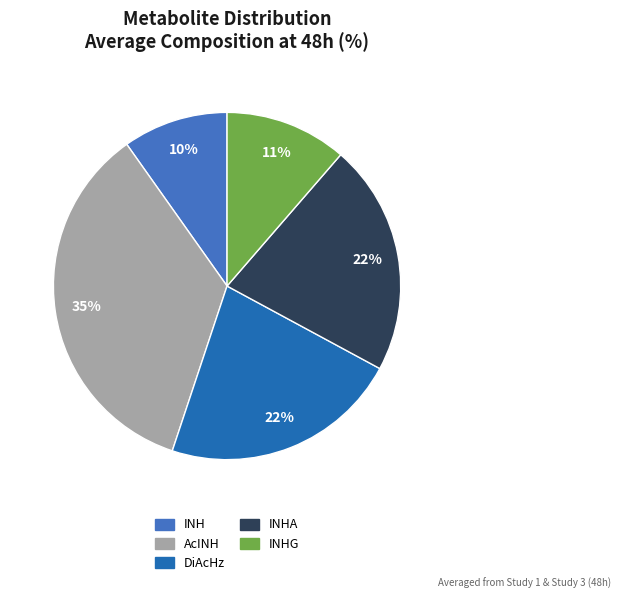

To the nearest percent, what is the average slice percentage?

20%